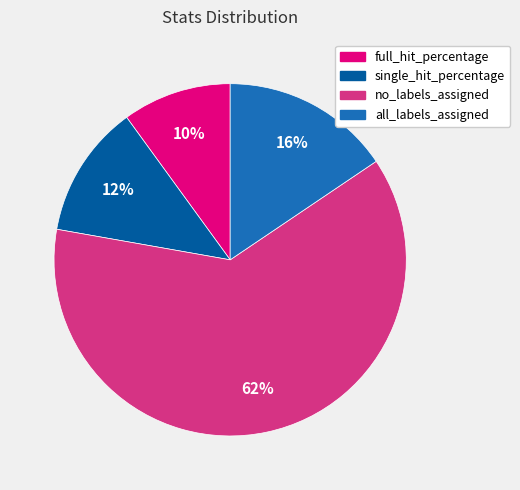

Does any single category account for the majority?

Yes